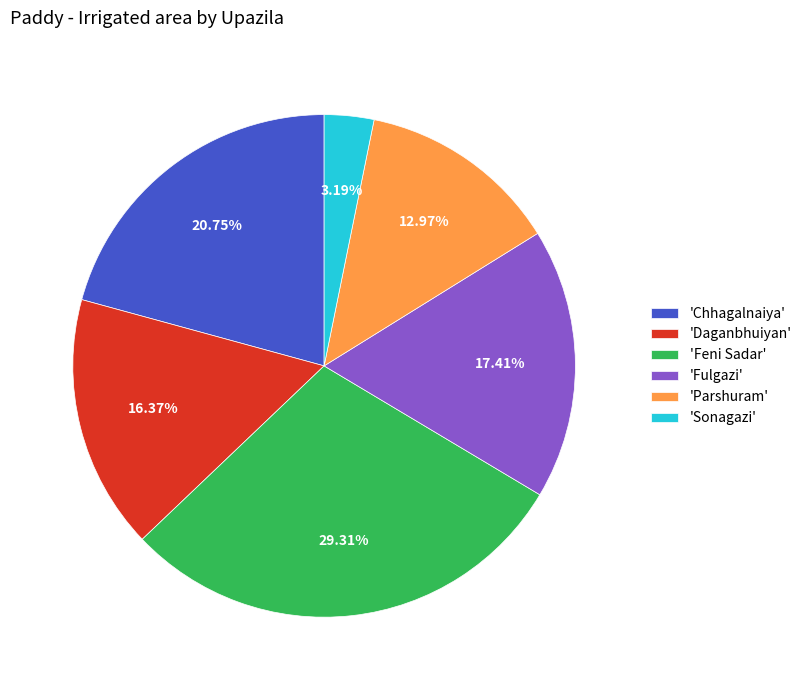

Is there a majority slice in this chart?

No